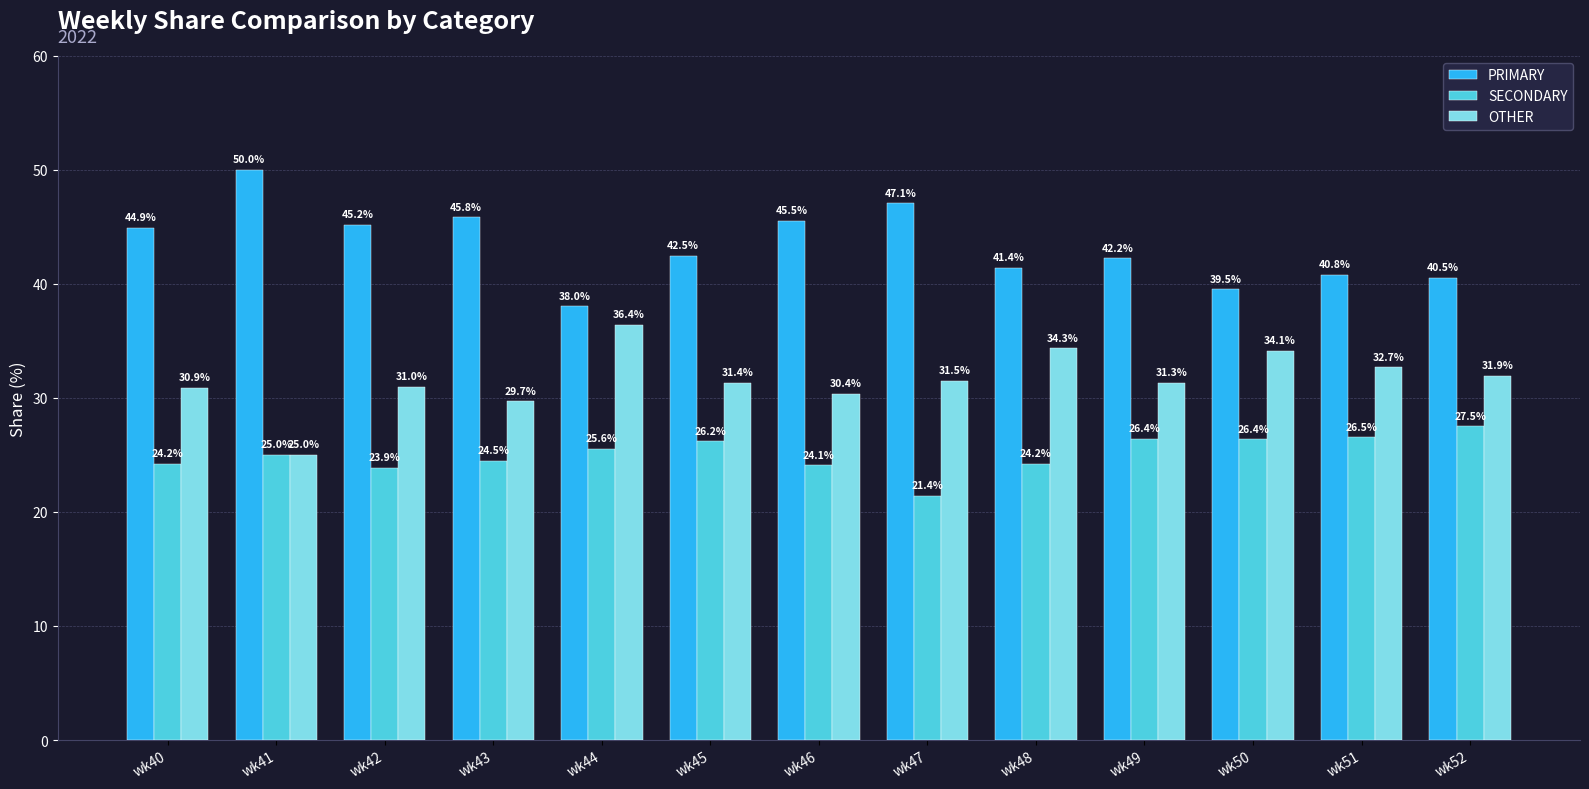

Which series changed the most between wk50 and wk52?

OTHER